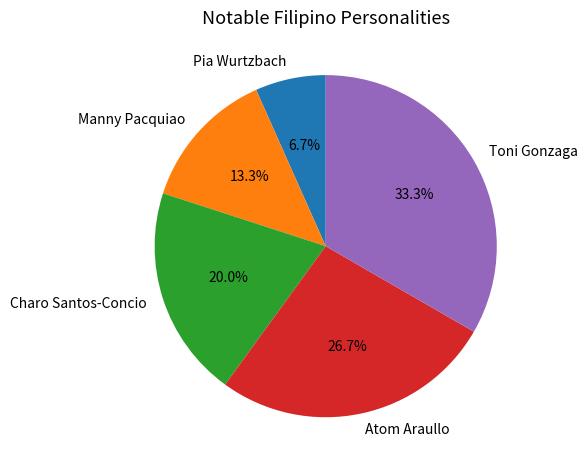

Which slice is the largest?

Toni Gonzaga